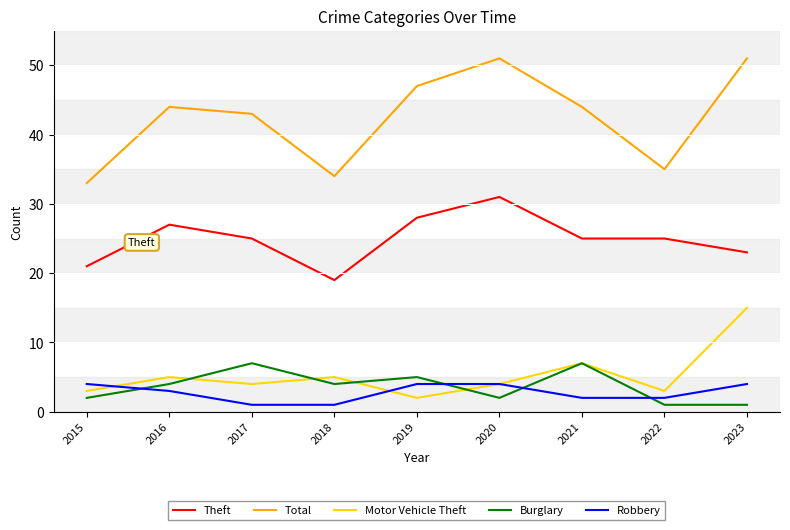

Is it true that Motor Vehicle Theft equals 2 at 2019?

True